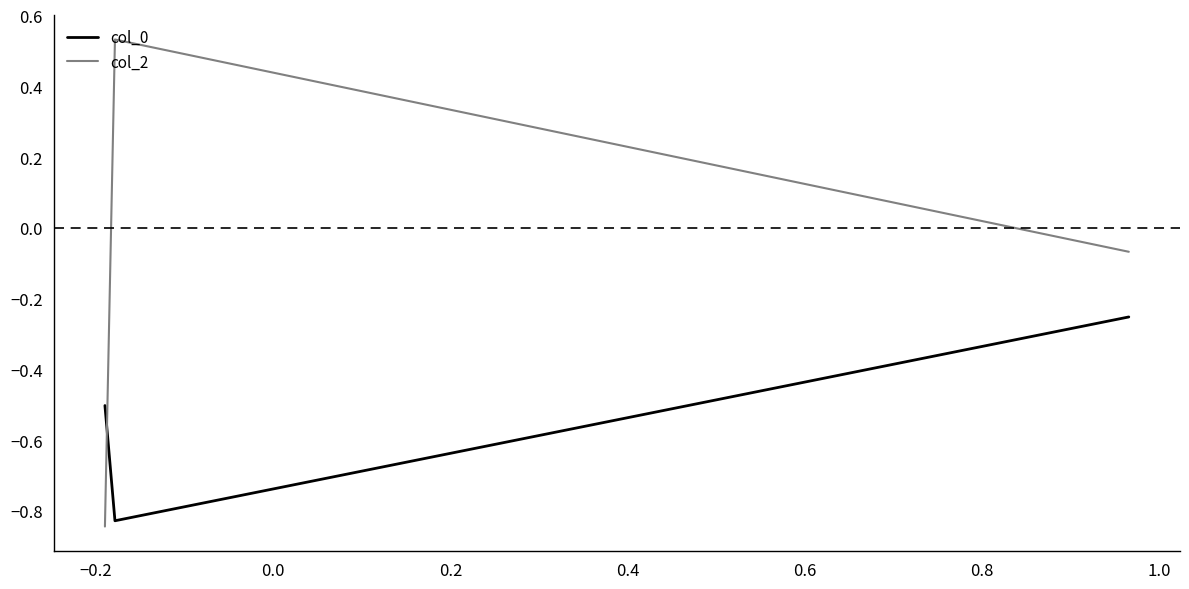

At how many categories does at least one series exceed 0?

1